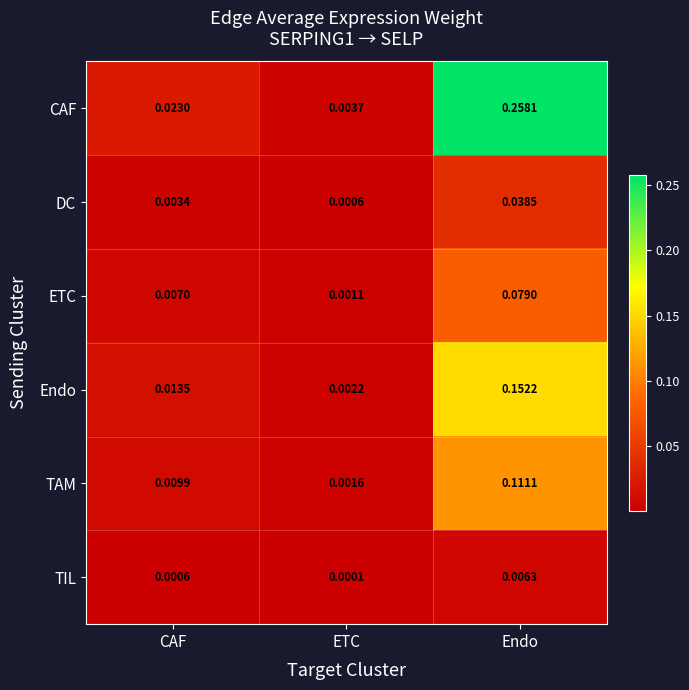

How many data points does each series have?

3